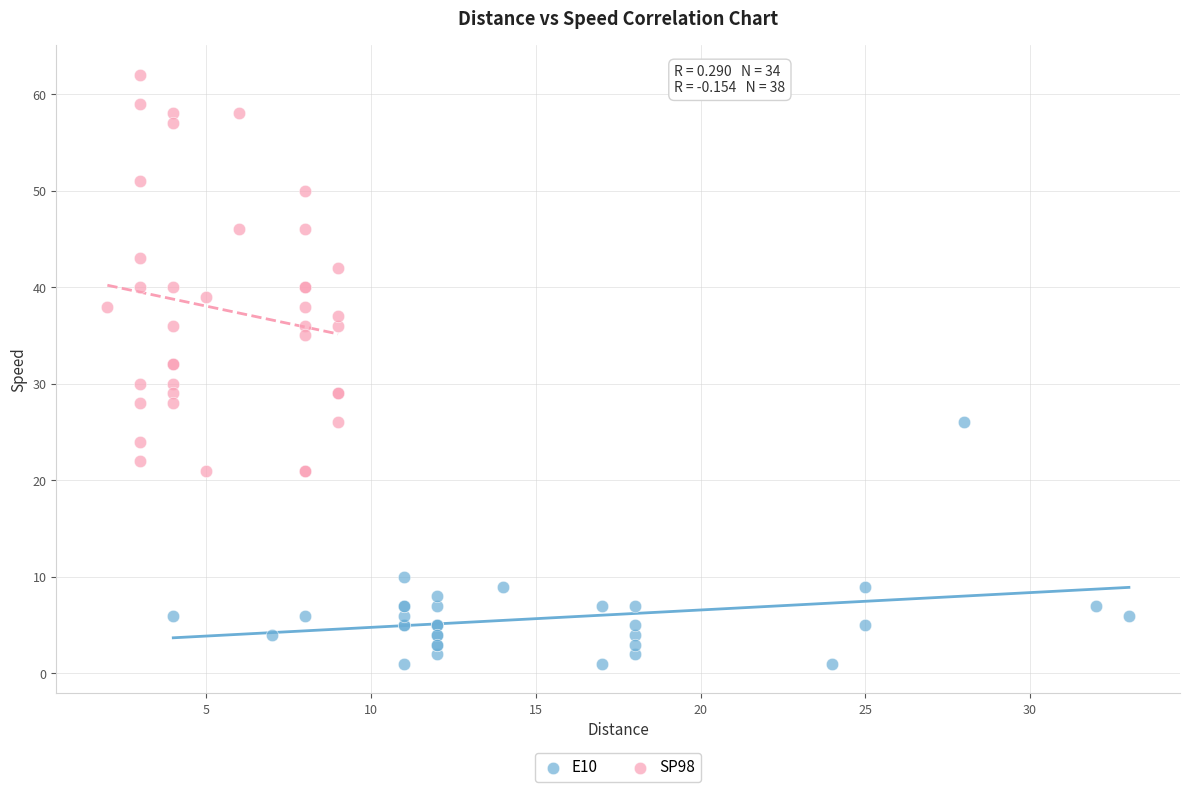

Which series reaches the maximum Y coordinate?

SP98